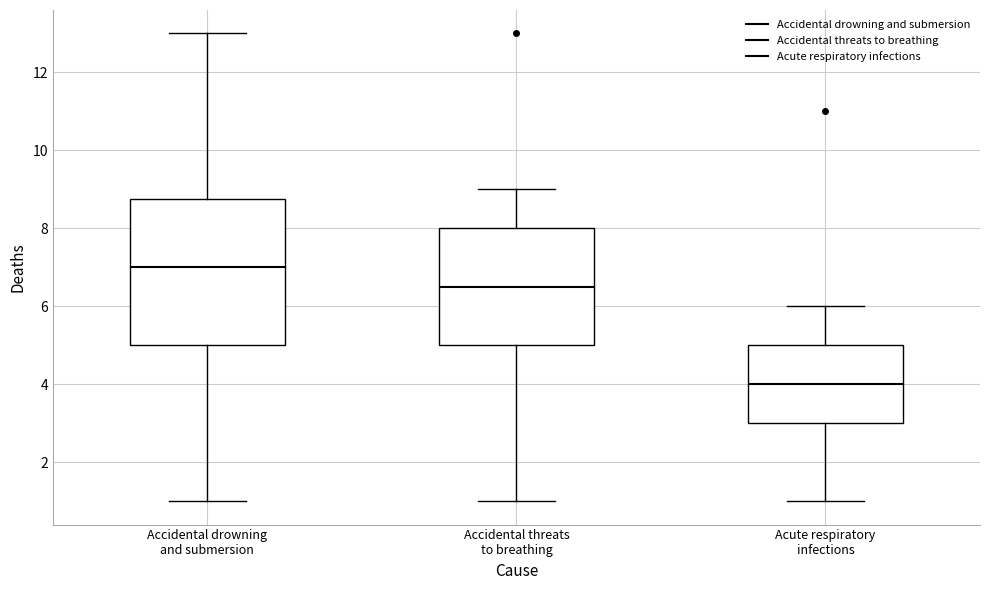

Where does the lower whisker of the box for Accidental drowning and submersion end on the y-axis? The values are not printed on the chart, so give them approximately, as read against the axis.

1.0